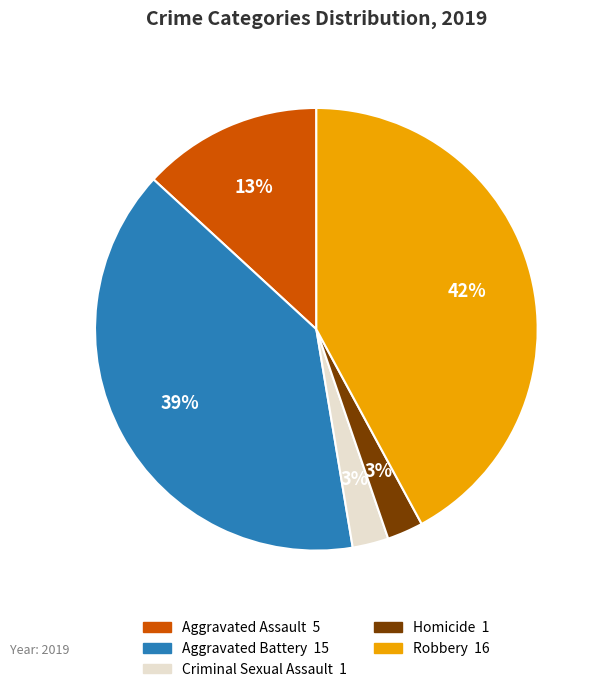

How many segments does this pie chart have?

5